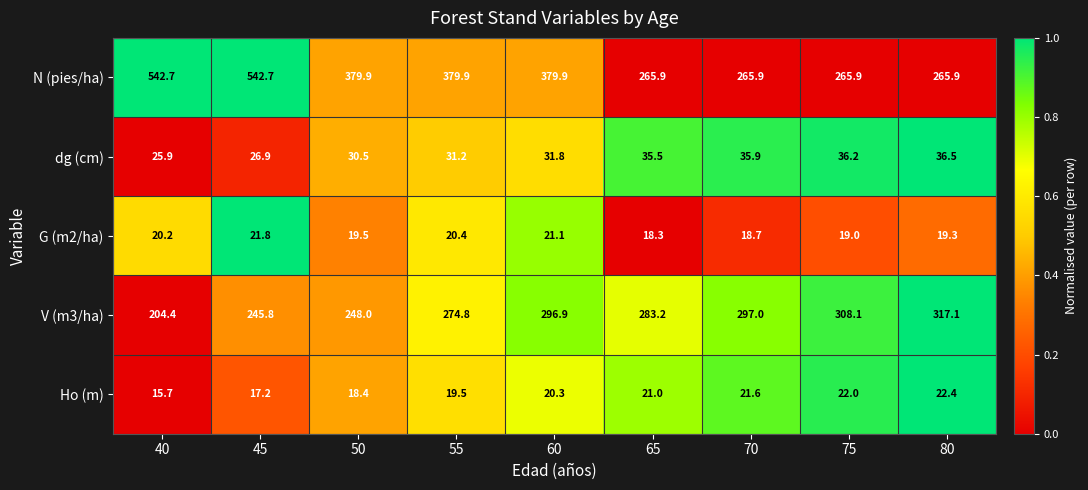

Between 65 and 70, which series saw the biggest shift?

V (m3/ha)